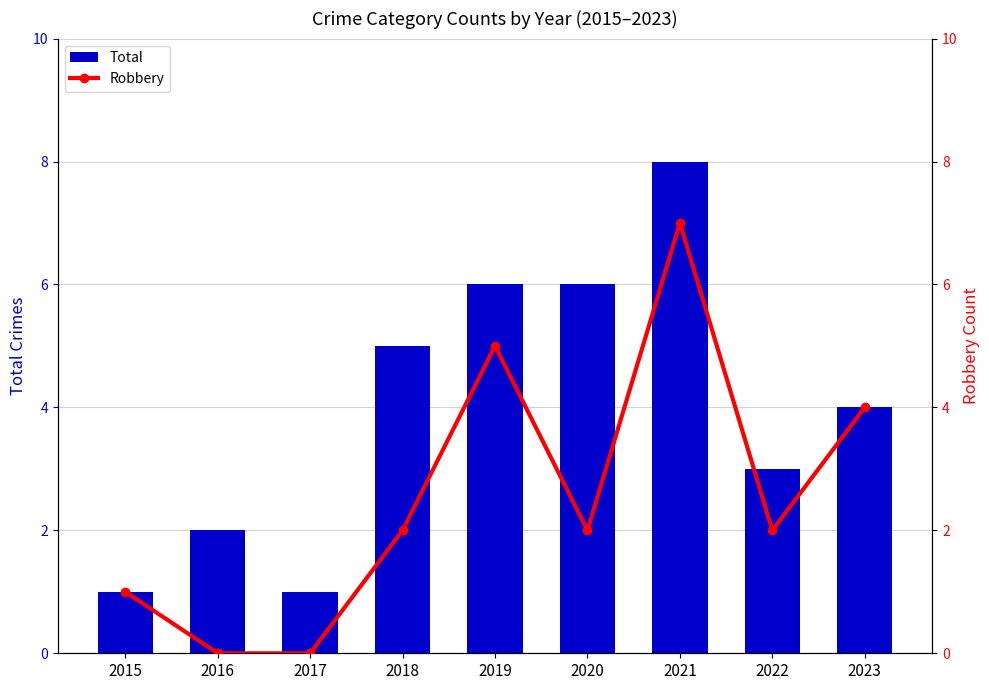

How many distinct data groups are displayed?

2